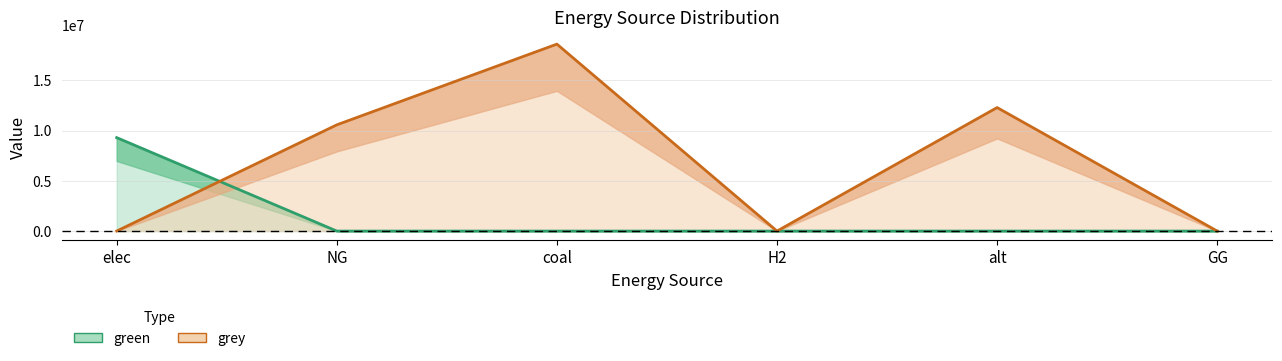

What are all the series names shown in the legend?

green, grey